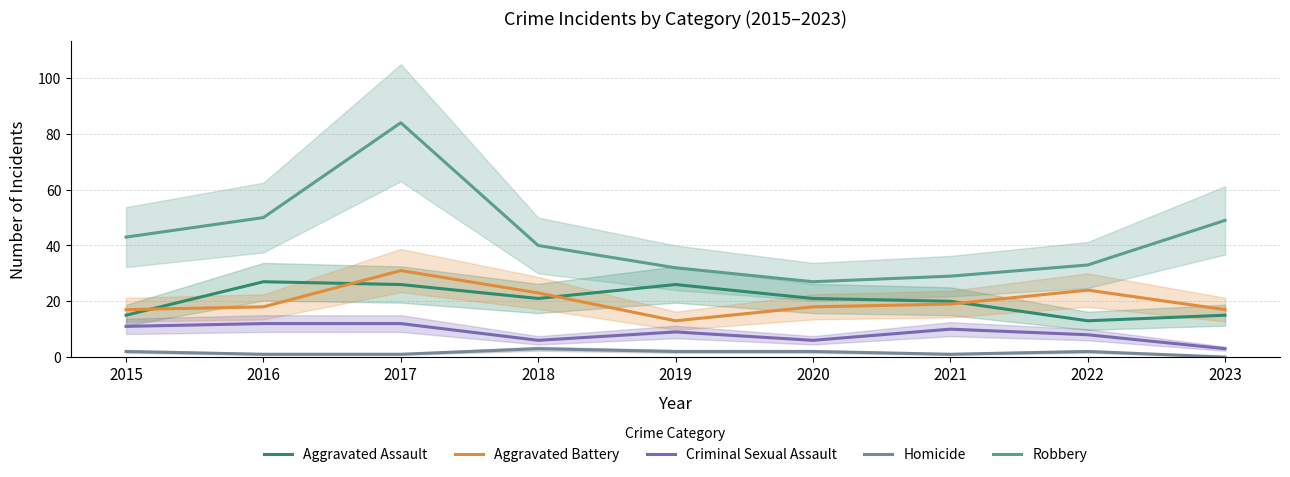

How many categories are shown in the chart?

9